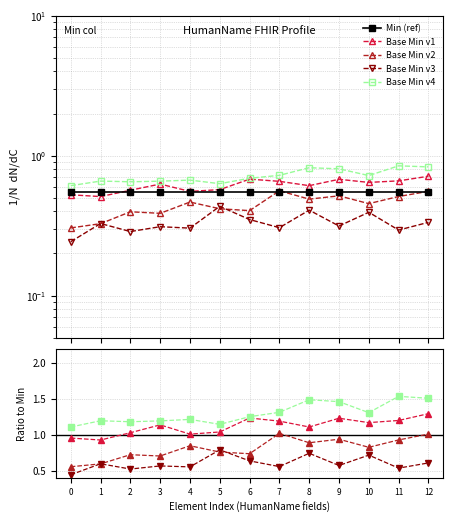

Where is the first local maximum for Base Min v2?

2